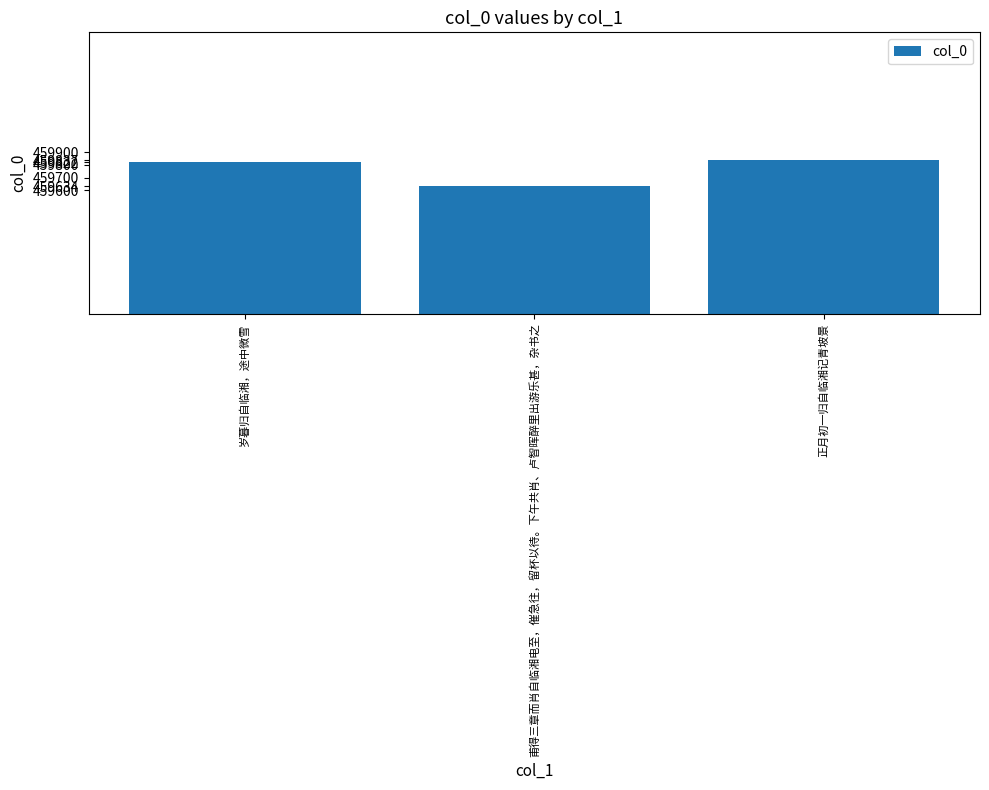

The value at 甫得三章而肖自临湘电至，催急往，留杯以待。下午共肖、卢智晖醉里出游乐甚，杂书之 is 100781. True or false?

False